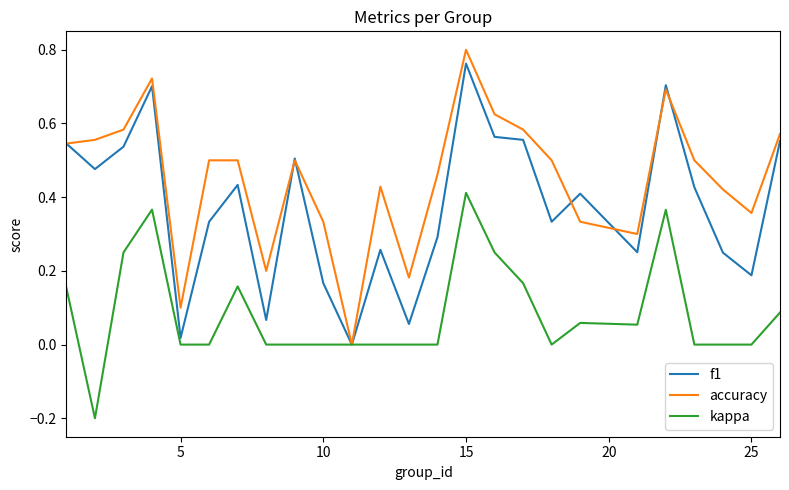

Which series has the largest range (max minus min)?

accuracy